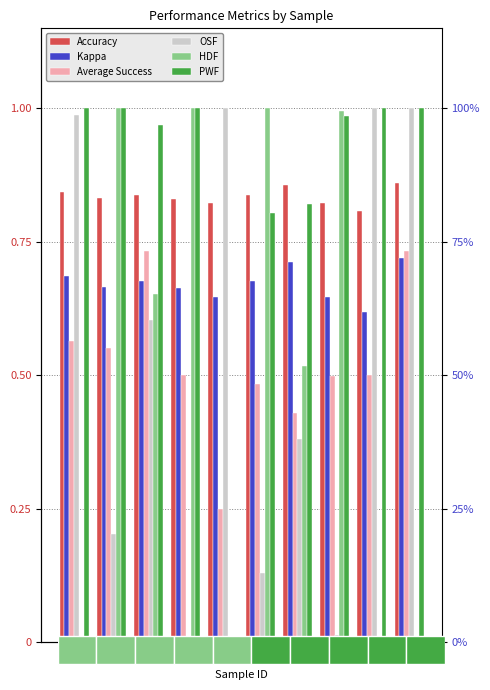

The value of PWF at 6 is 0.8. True or false?

True